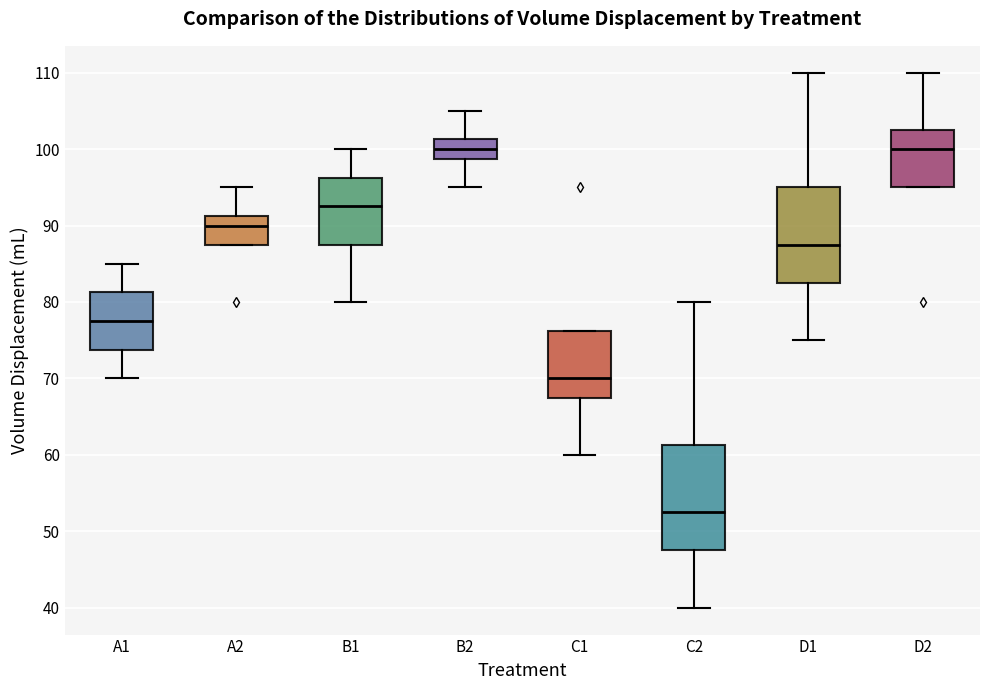

Reading left to right, read every box against the y-axis: the position of its median line, the range the box covers, and the ends of its whiskers. The values are not printed on the chart, so give them approximately, as read against the axis.

A1: median 78, box 74 to 81, whiskers 70 to 85
A2: median 90, box 88 to 91, whiskers 88 to 95
B1: median 93, box 88 to 96, whiskers 80 to 100
B2: median 100, box 99 to 101, whiskers 95 to 105
C1: median 70, box 68 to 76, whiskers 60 to 76
C2: median 53, box 48 to 61, whiskers 40 to 80
D1: median 88, box 83 to 95, whiskers 75 to 110
D2: median 100, box 95 to 103, whiskers 95 to 110